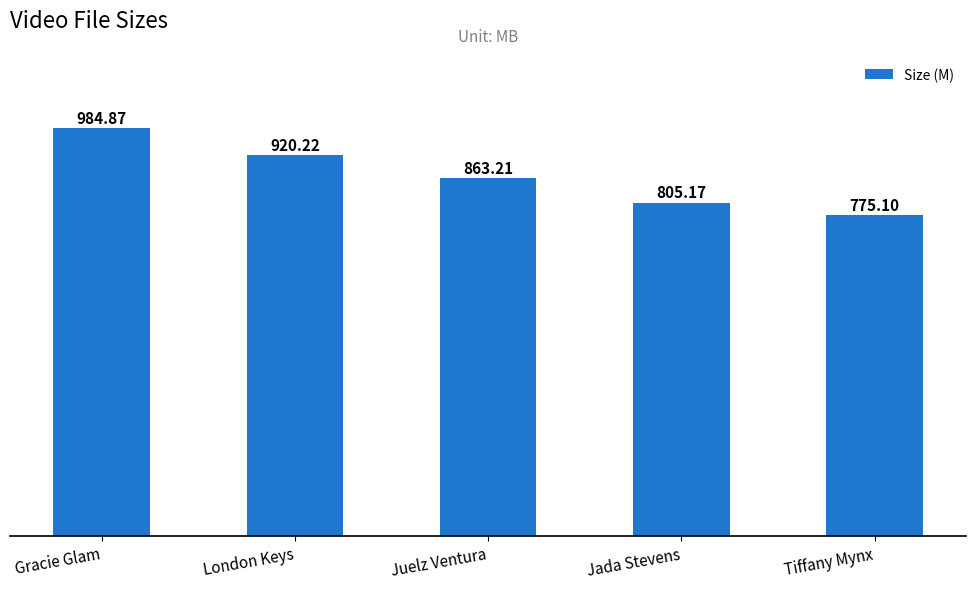

What is the change in value from Juelz Ventura to Jada Stevens?

-58.0